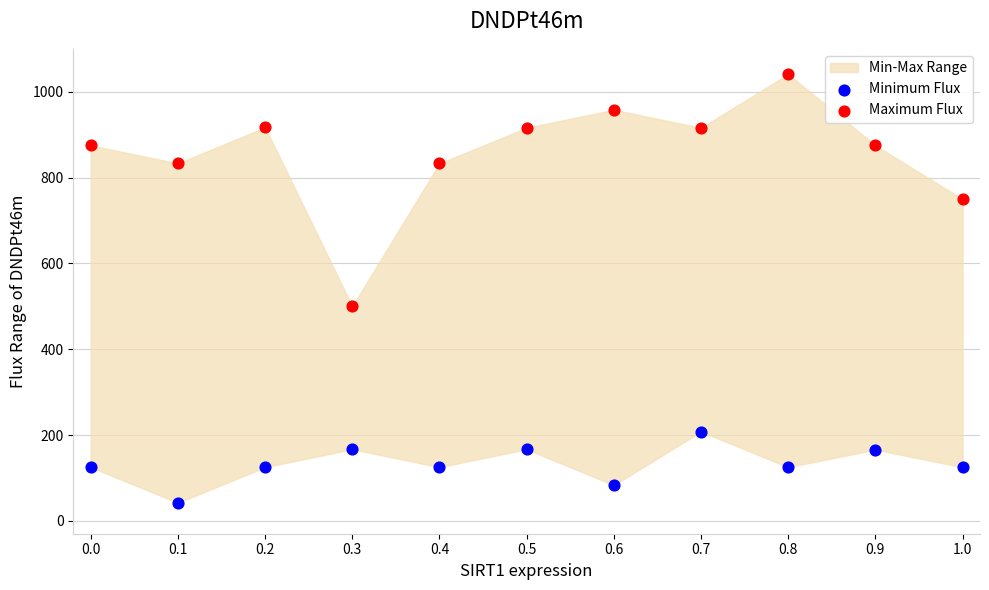

Which series has the widest spread of Y values?

Maximum Flux